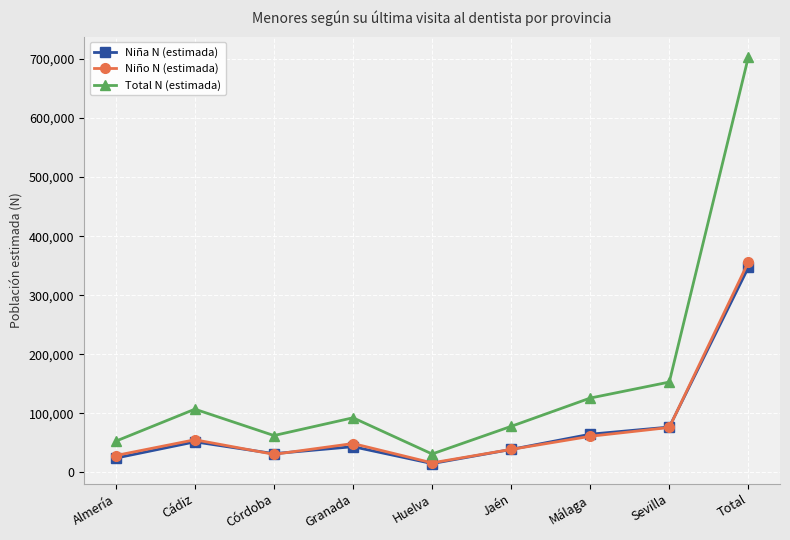

At Total, list the series in order from largest to smallest.

Total N (estimada), Niño N (estimada), Niña N (estimada)